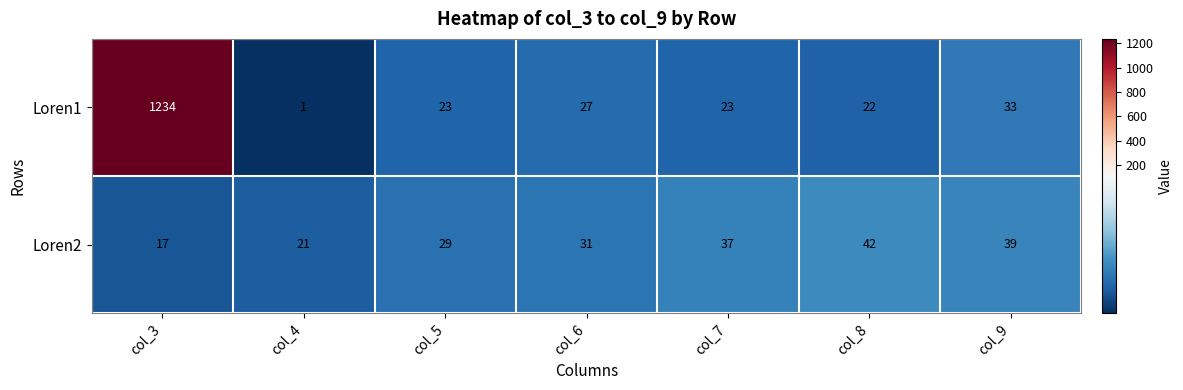

How many series are shown in this chart?

2